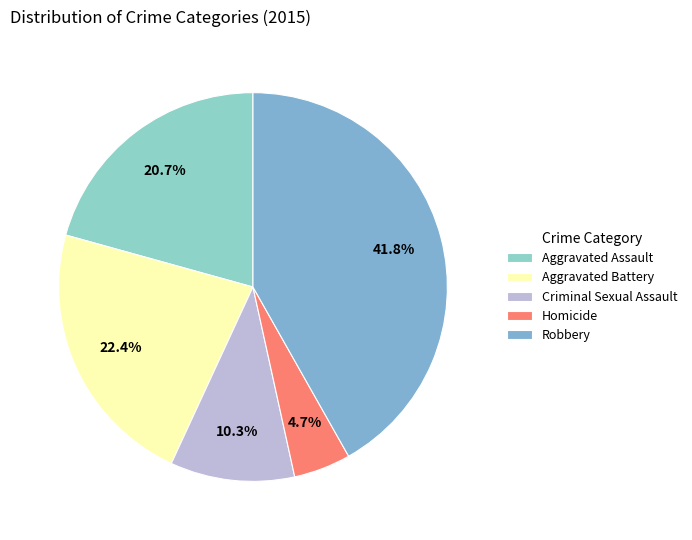

Which category has the biggest portion of the pie?

Robbery